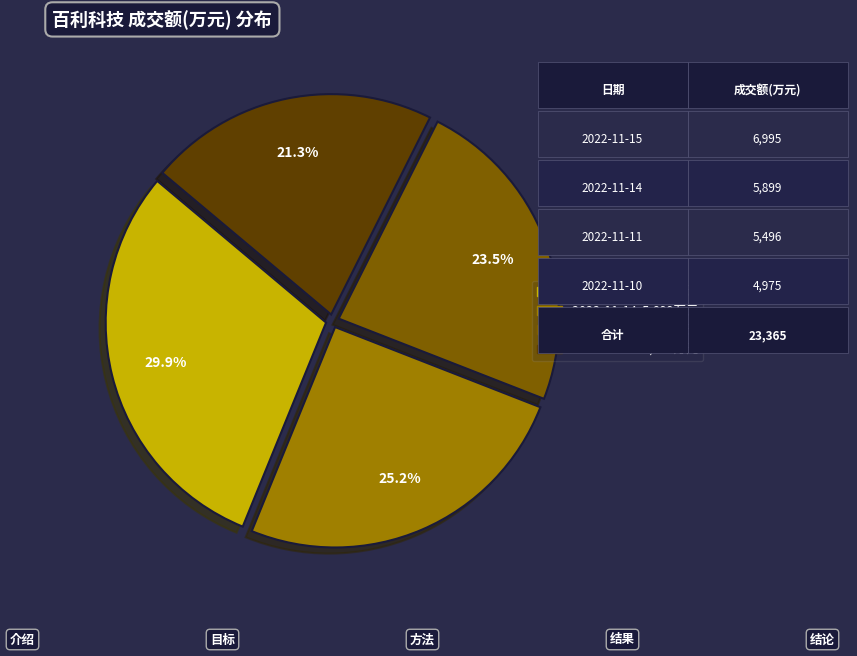

Is there a majority slice in this chart?

No